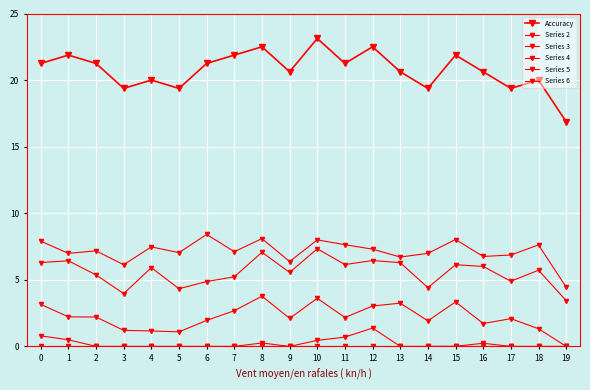

How many data points does each series have?

20